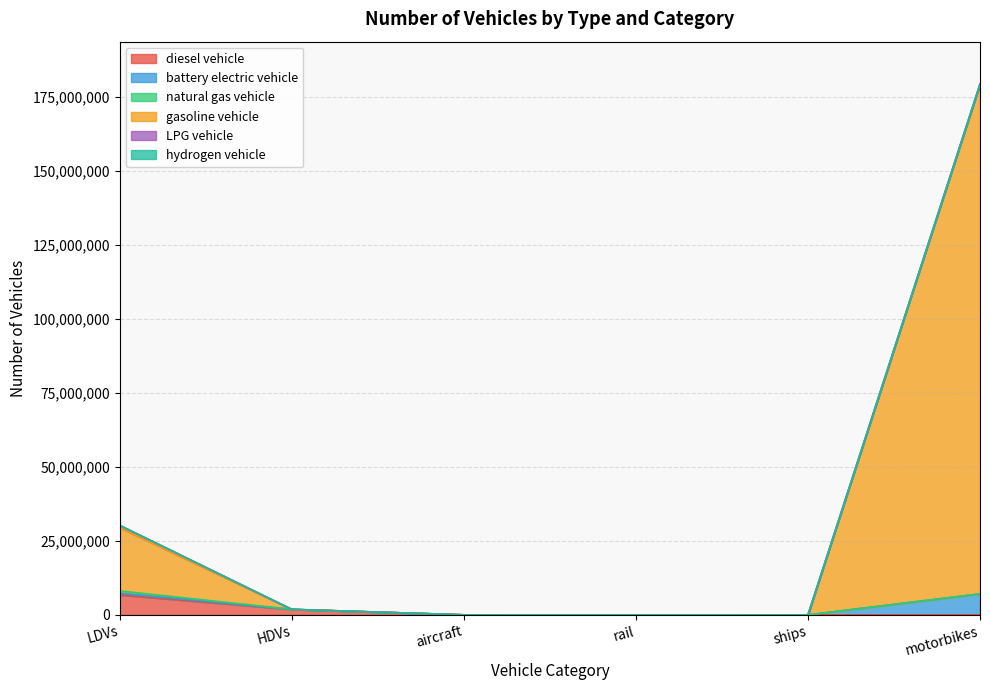

The value of diesel vehicle at HDVs is 1827031.0. True or false?

True